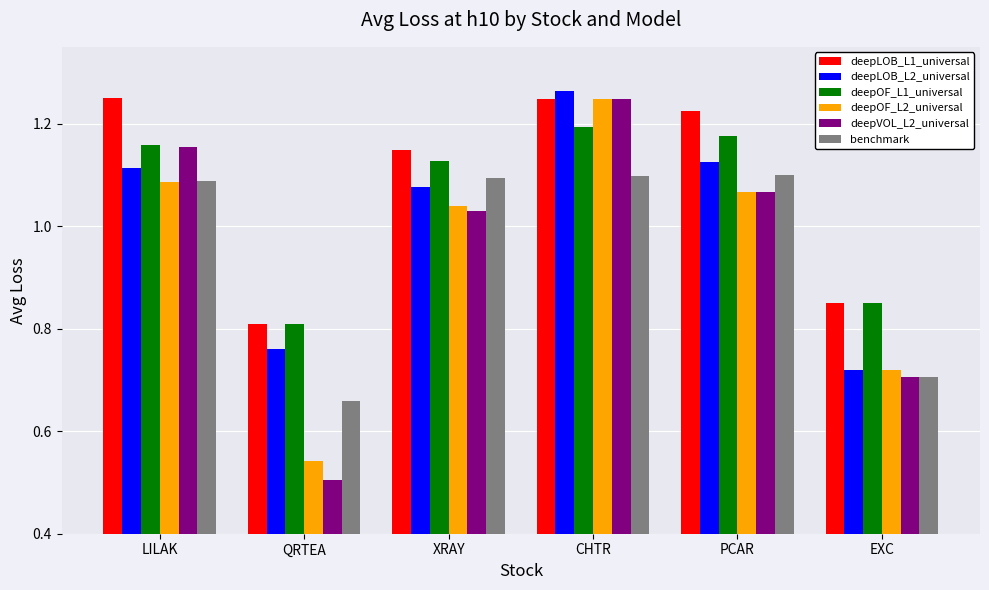

At which category does the chart reach its peak across all series?

CHTR